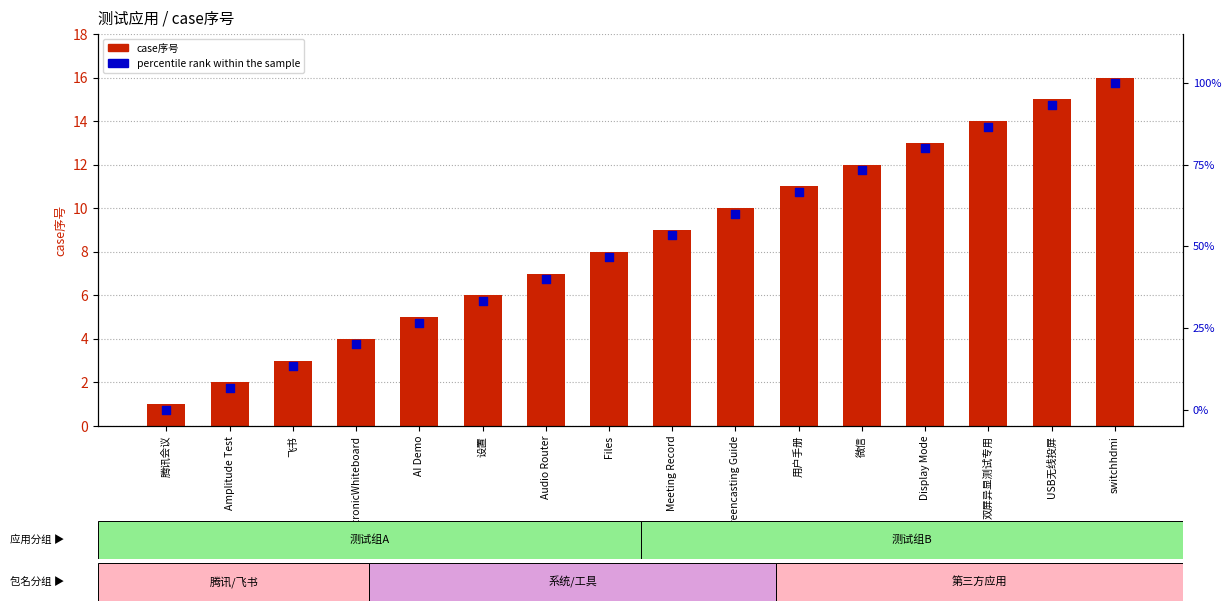

Which series has the largest total across all categories?

percentile rank within the sample